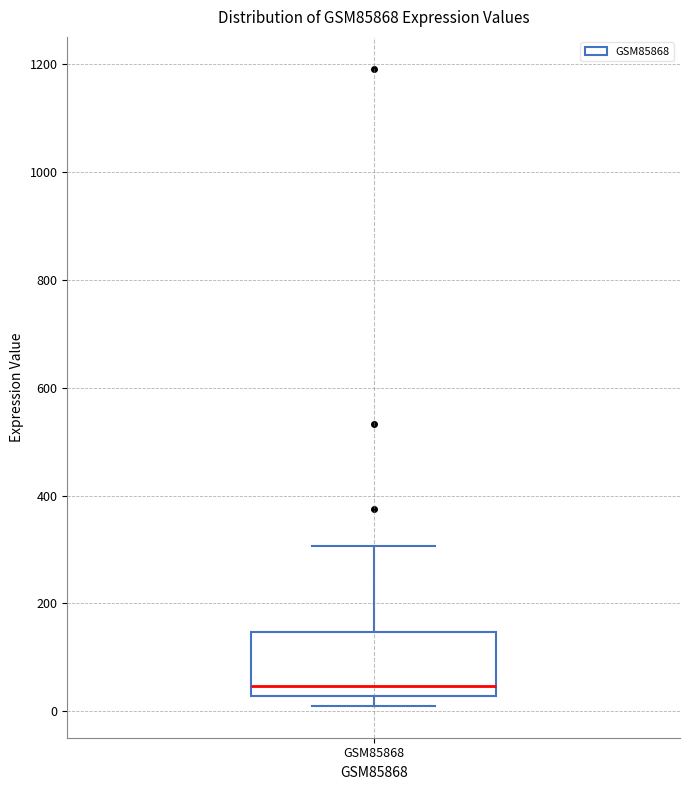

Where is the upper edge of the box for GSM85868 on the y-axis? The values are not printed on the chart, so give them approximately, as read against the axis.

140